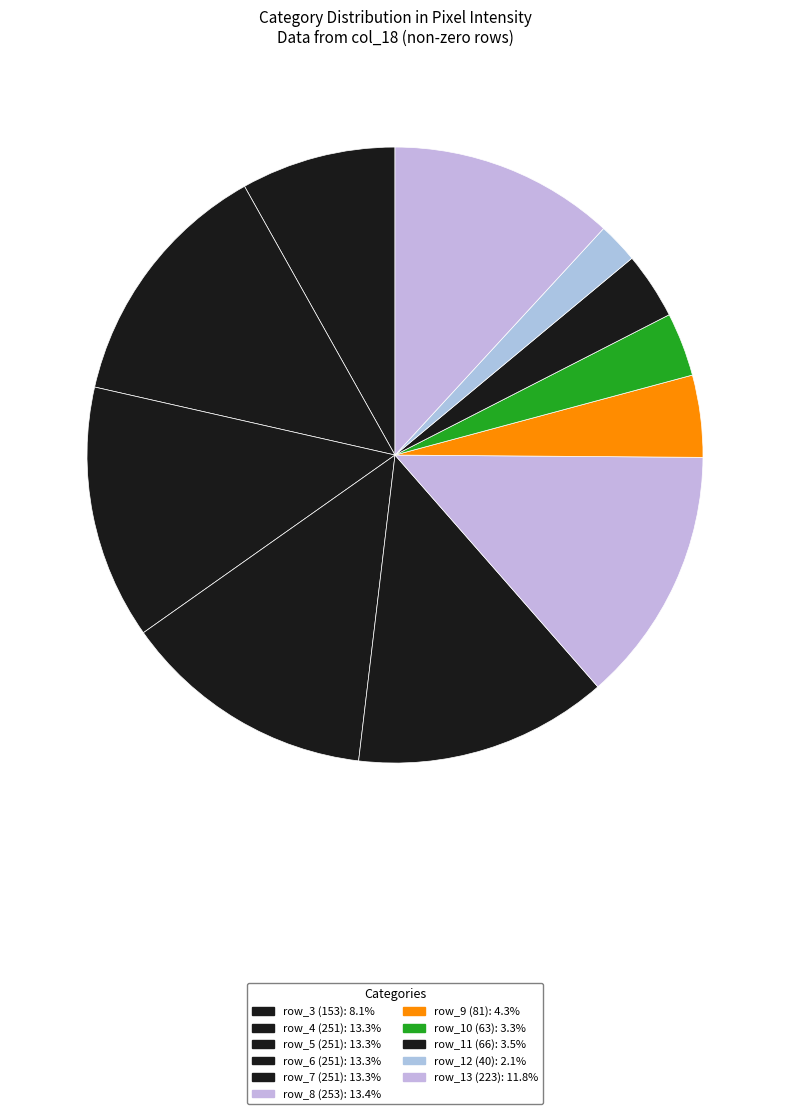

How many segments does this pie chart have?

11